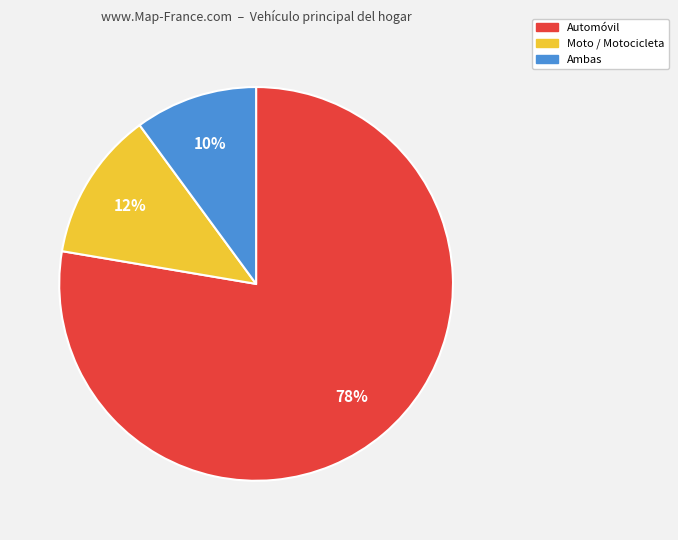

Count the number of slices in the pie.

3